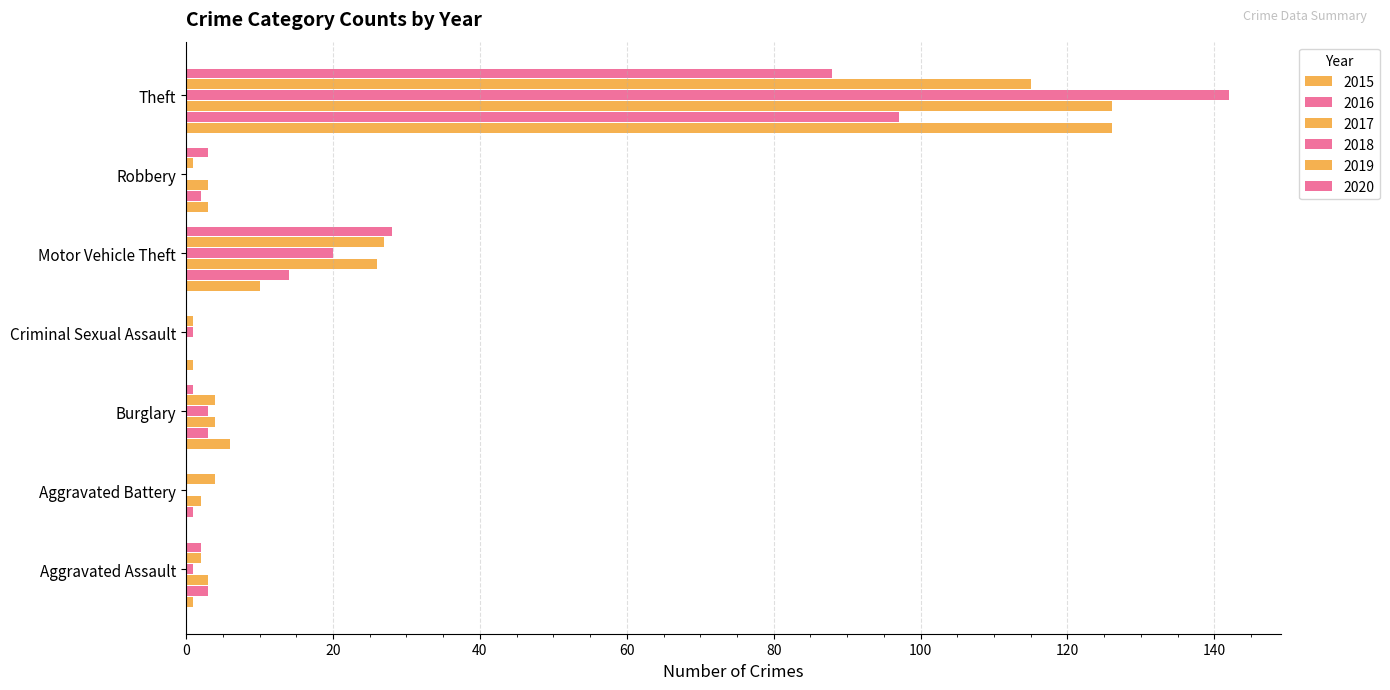

How many distinct data groups are displayed?

6